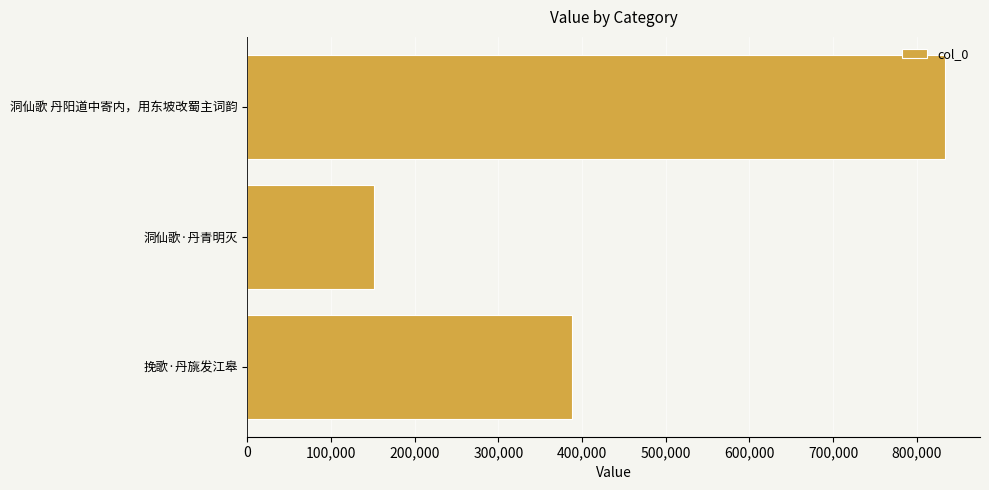

What is the maximum value shown in the chart?

833911